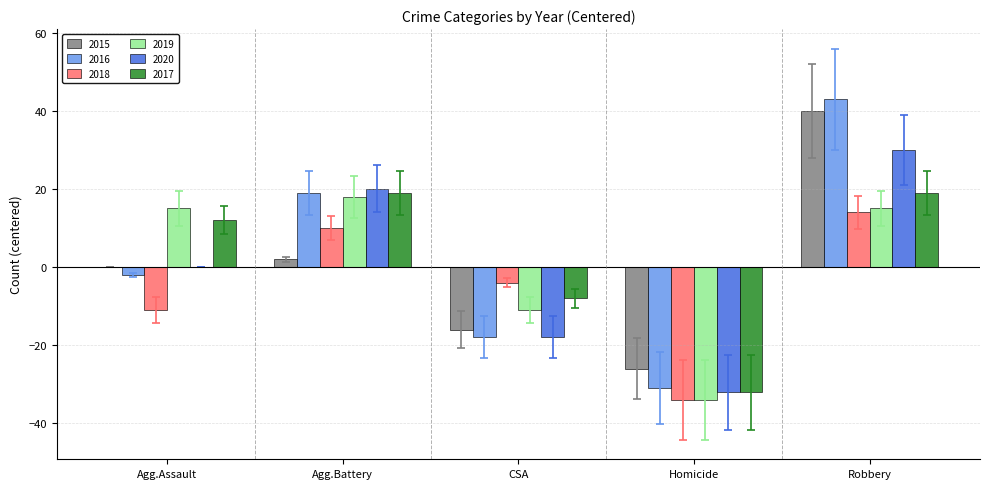

Are the bars grouped side by side (vs. stacked)?

Yes